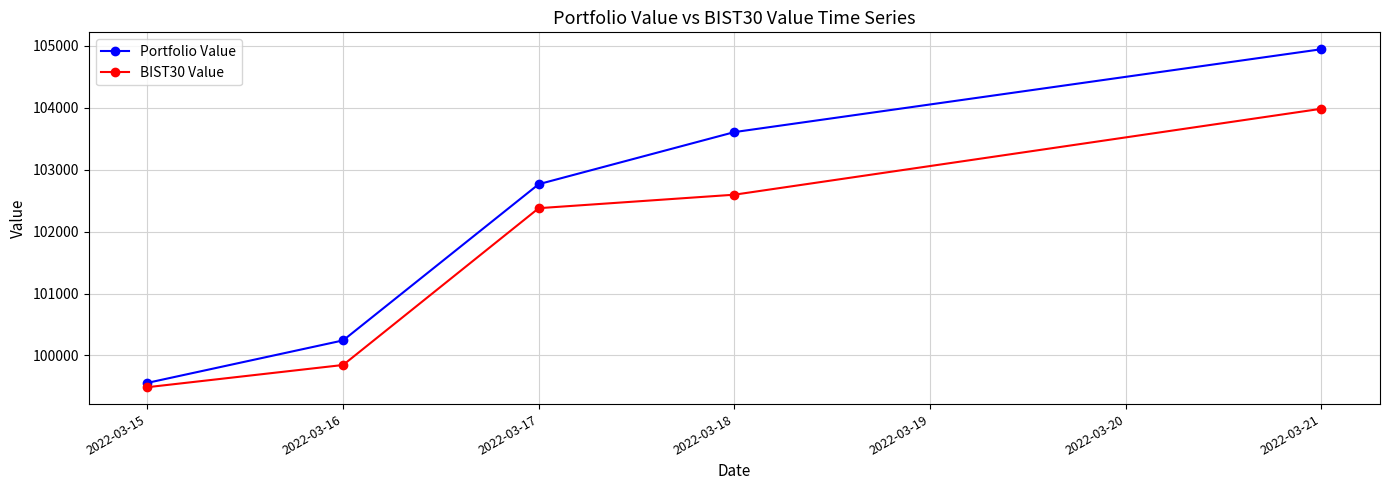

The BIST30 Value series shows 58761.9 at 2022-03-15. True or false?

False